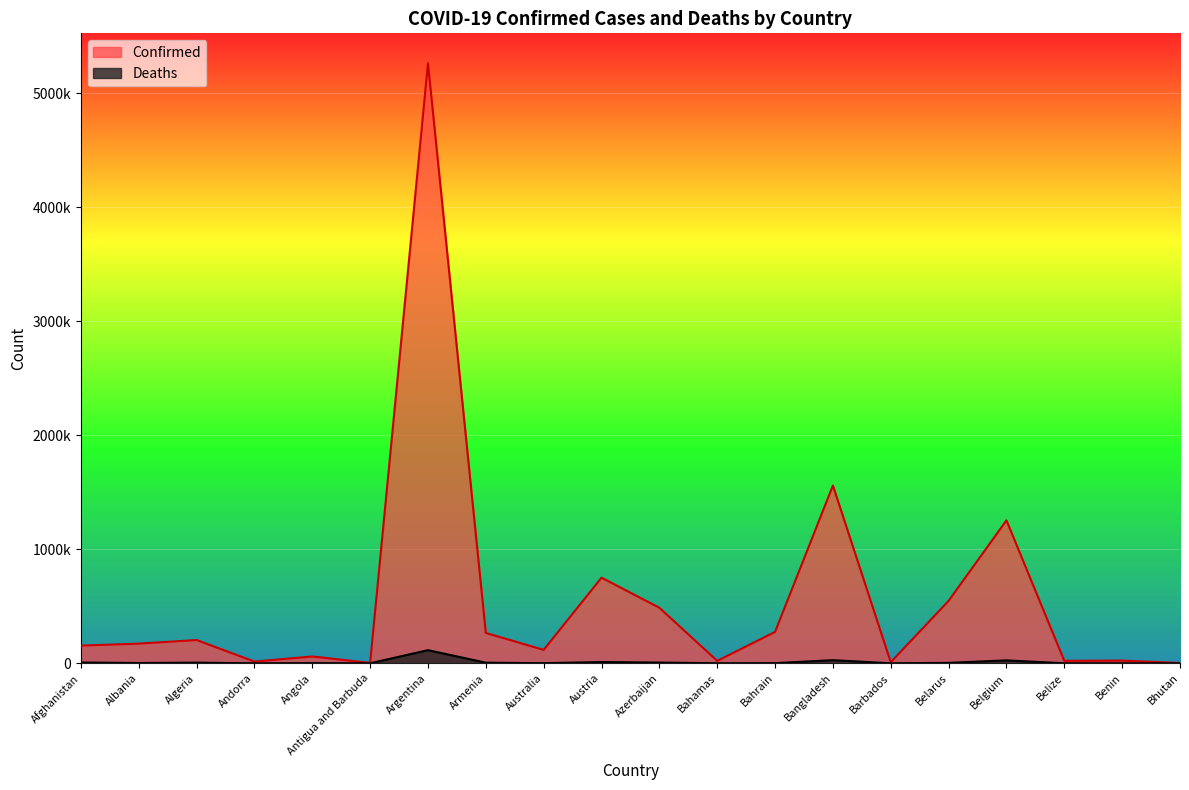

Does the chart display data point markers on the line(s)?

No